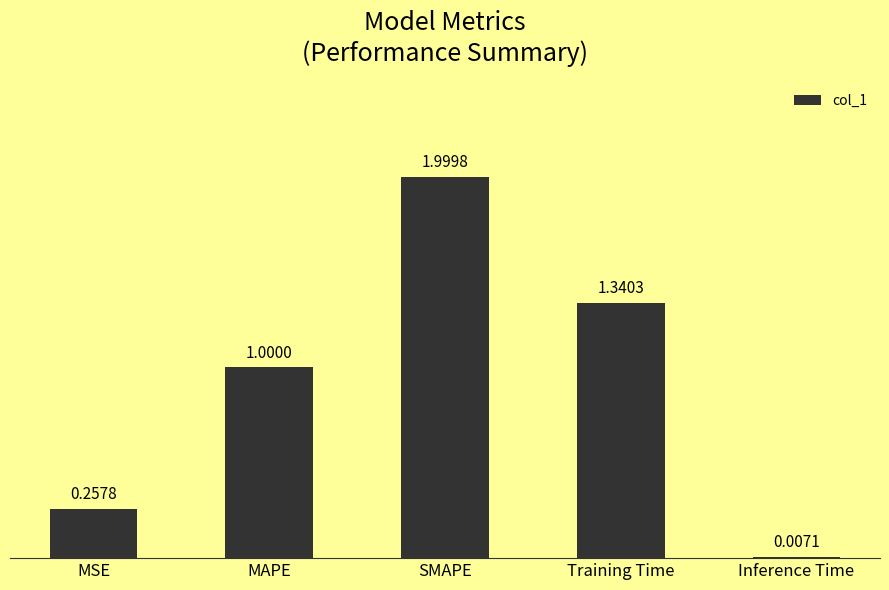

What is the change in value from MSE to Training Time?

+1.1